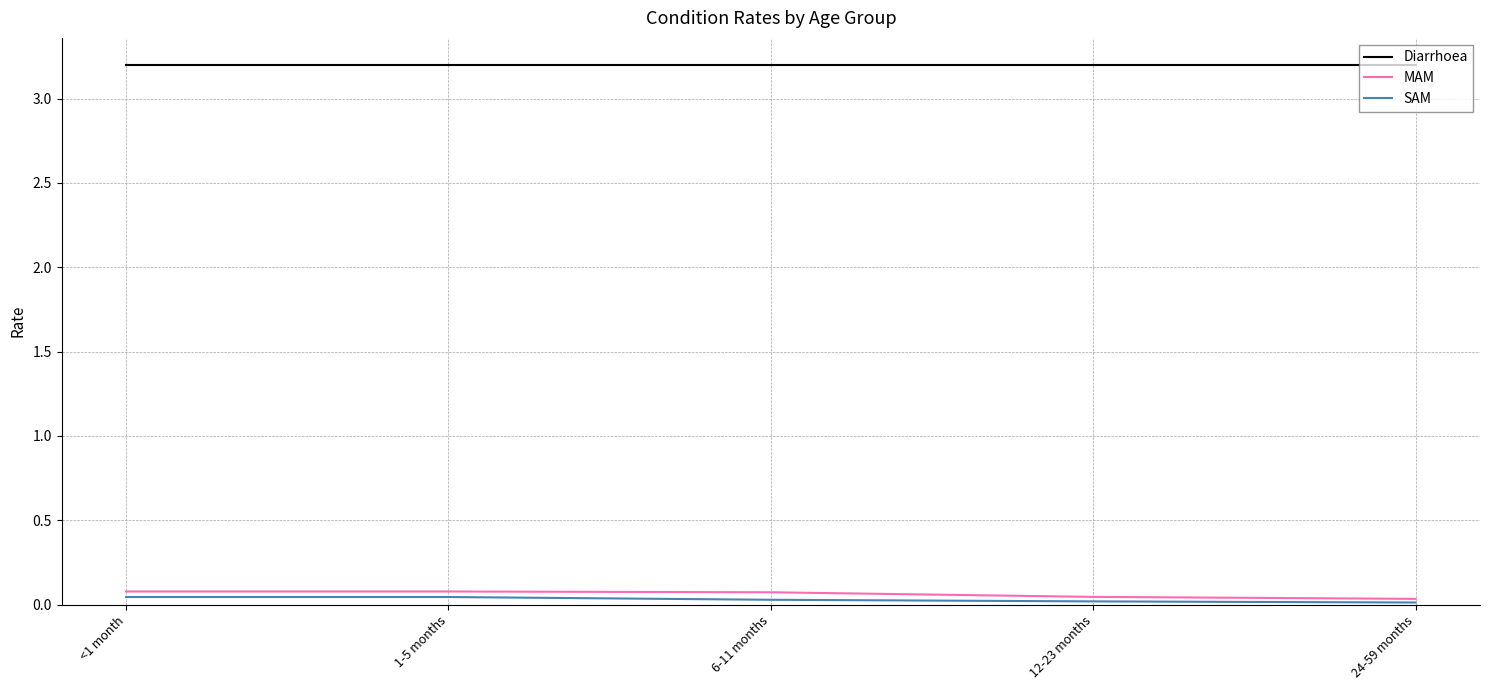

The value of Diarrhoea at <1 month is 5.2. True or false?

False